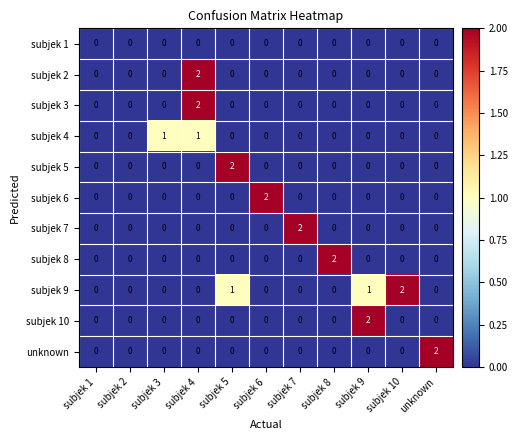

Which series has the largest total across all categories?

subjek 9